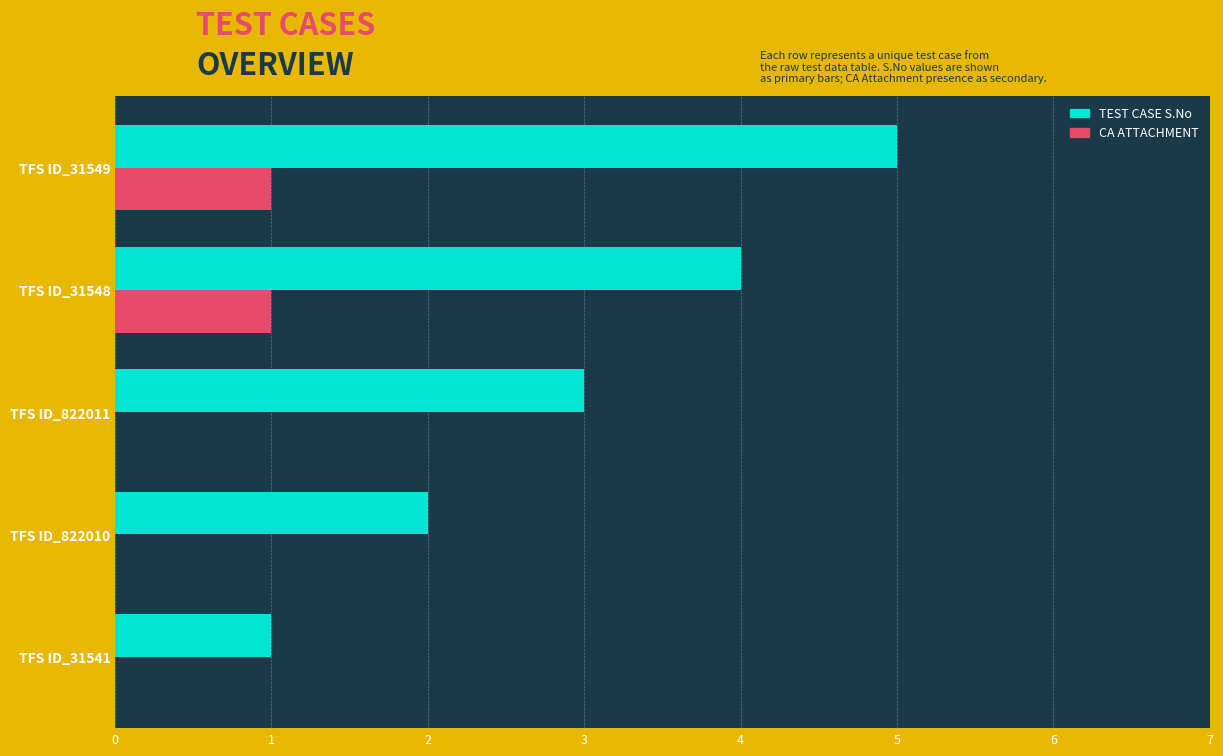

What is the greatest value displayed?

5